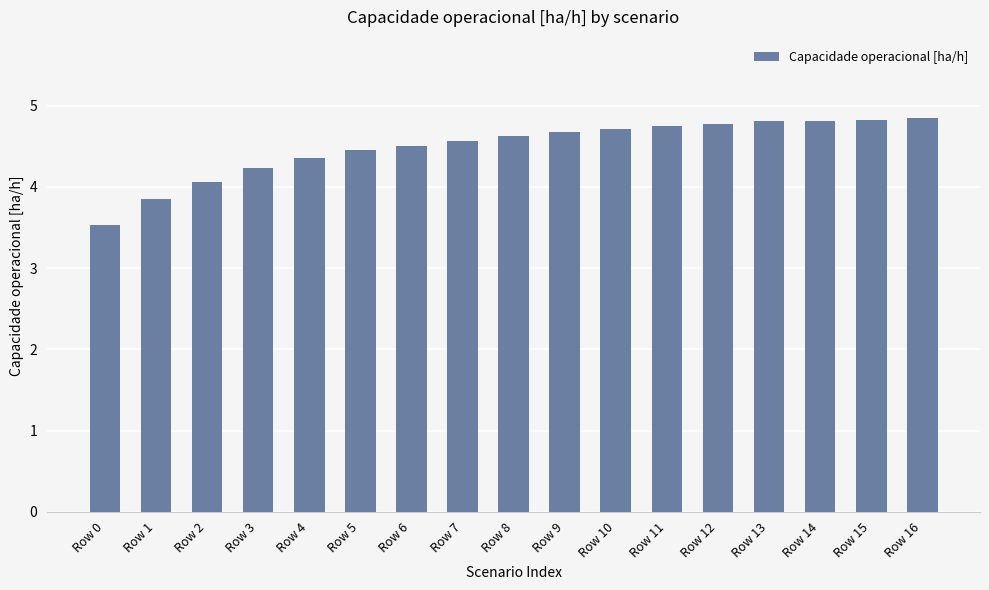

Reading left to right, what are all the values shown in this chart?

3.5	3.8	4.1	4.2	4.4	4.5	4.5	4.6	4.6	4.7	4.7	4.7	4.8	4.8	4.8	4.8	4.8